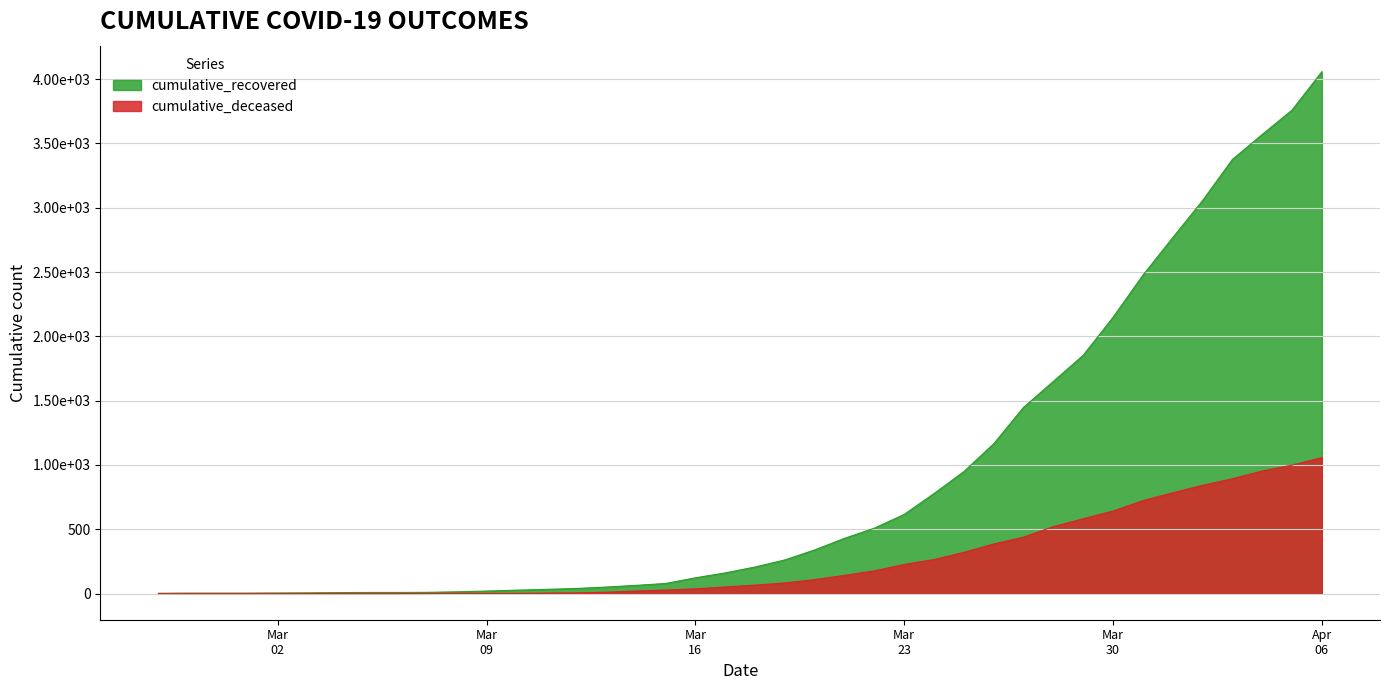

True or false: cumulative_recovered and cumulative_deceased cross at least once.

False